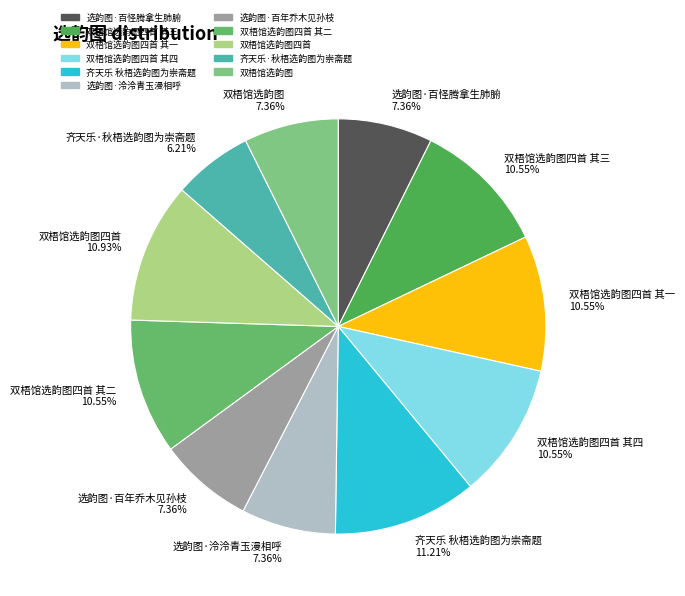

Combined, do 选韵图·百年乔木见孙枝 and 双梧馆选韵图四首 其四 account for over 50%?

No